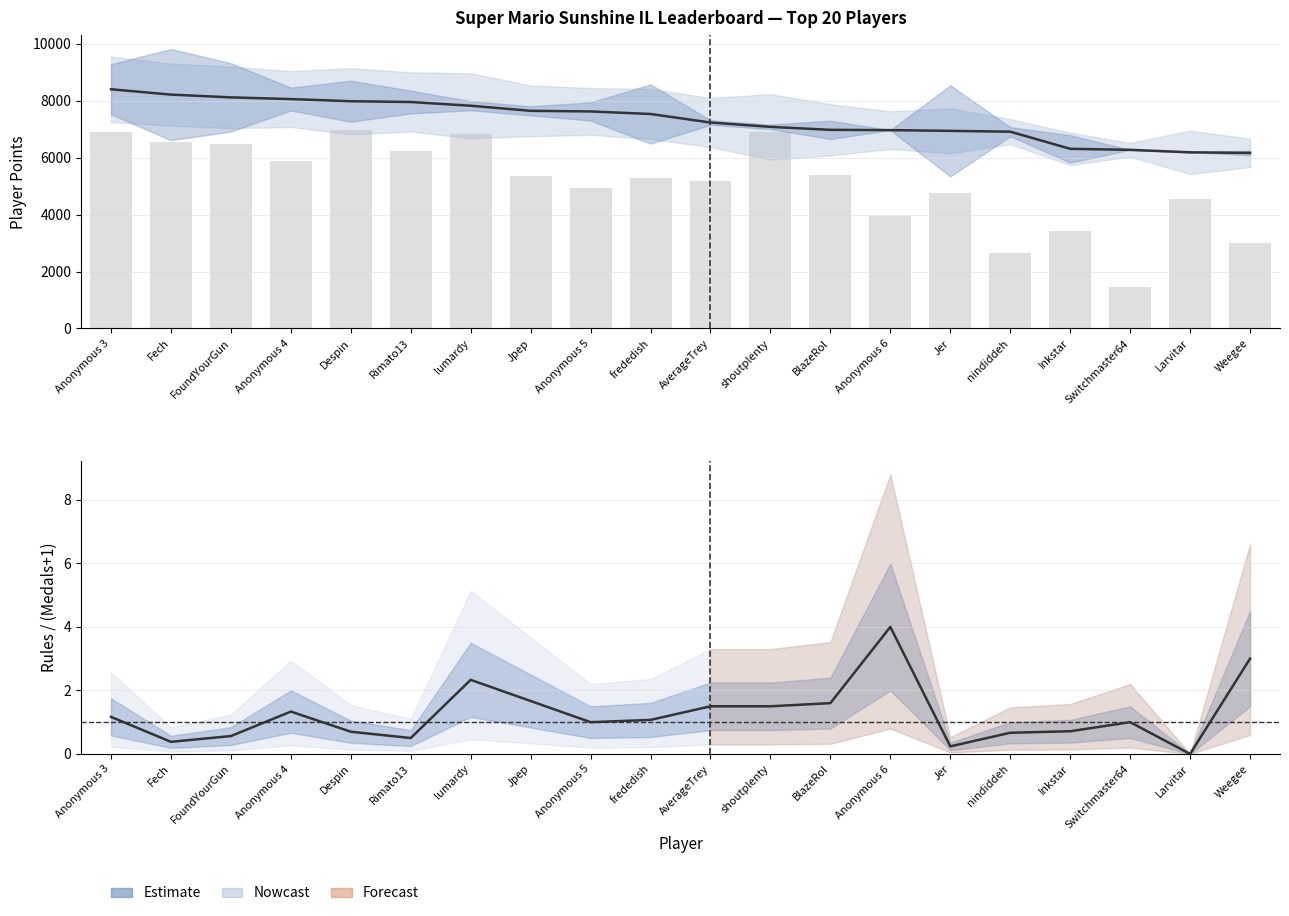

At which label does Entries (scaled) reach its peak?

Despin